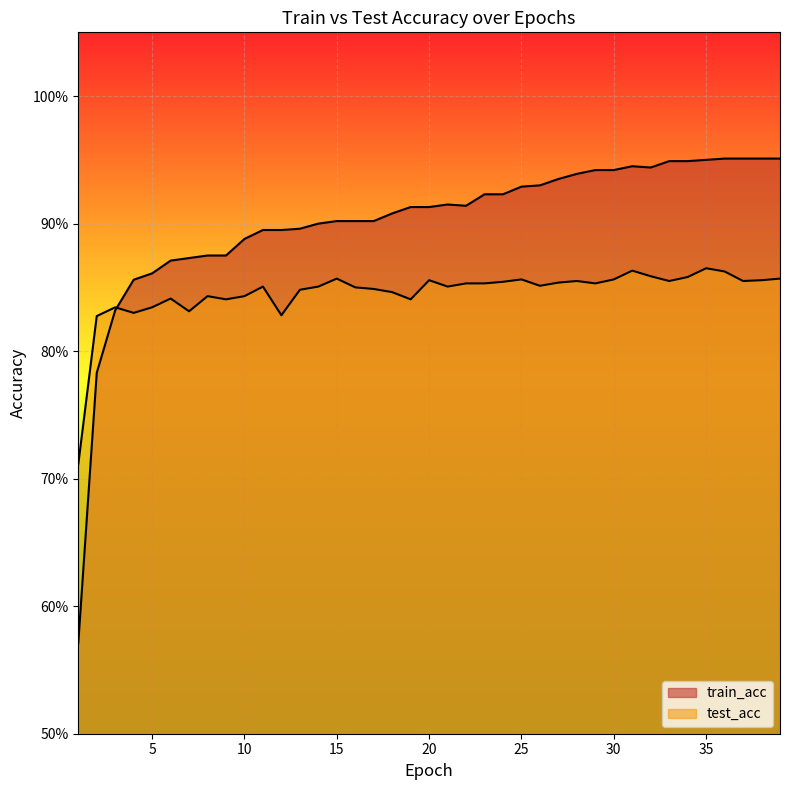

What are all the series names shown in the legend?

train_acc, test_acc